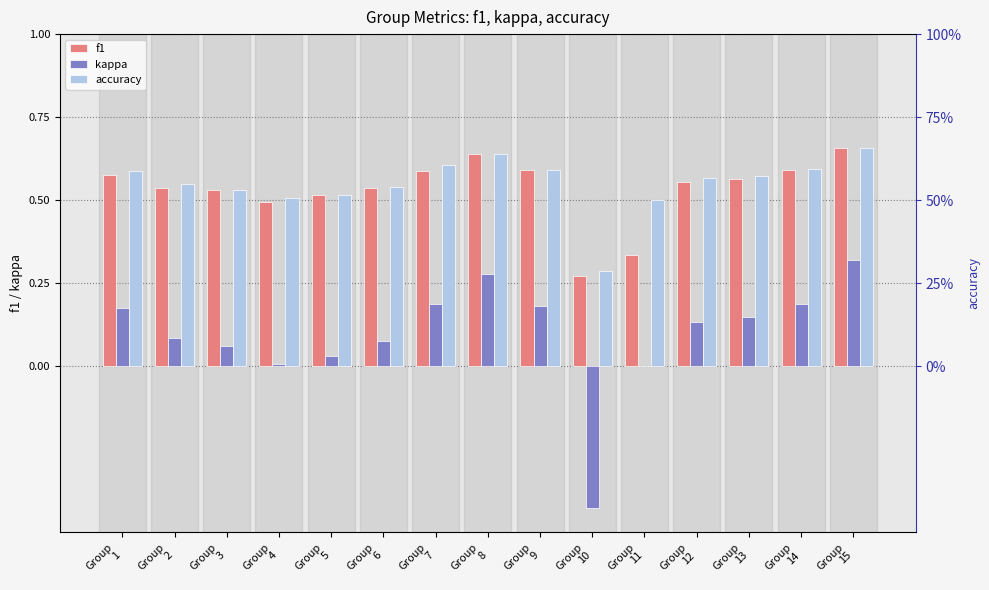

At which label does kappa reach its minimum?

Group
10